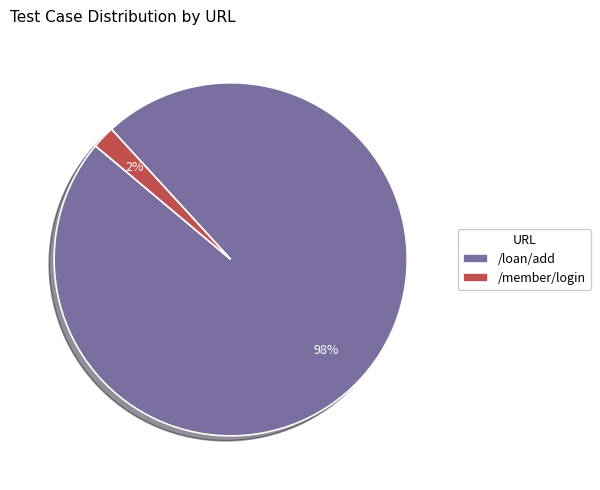

Is it true that /loan/add is 98% of the pie?

True